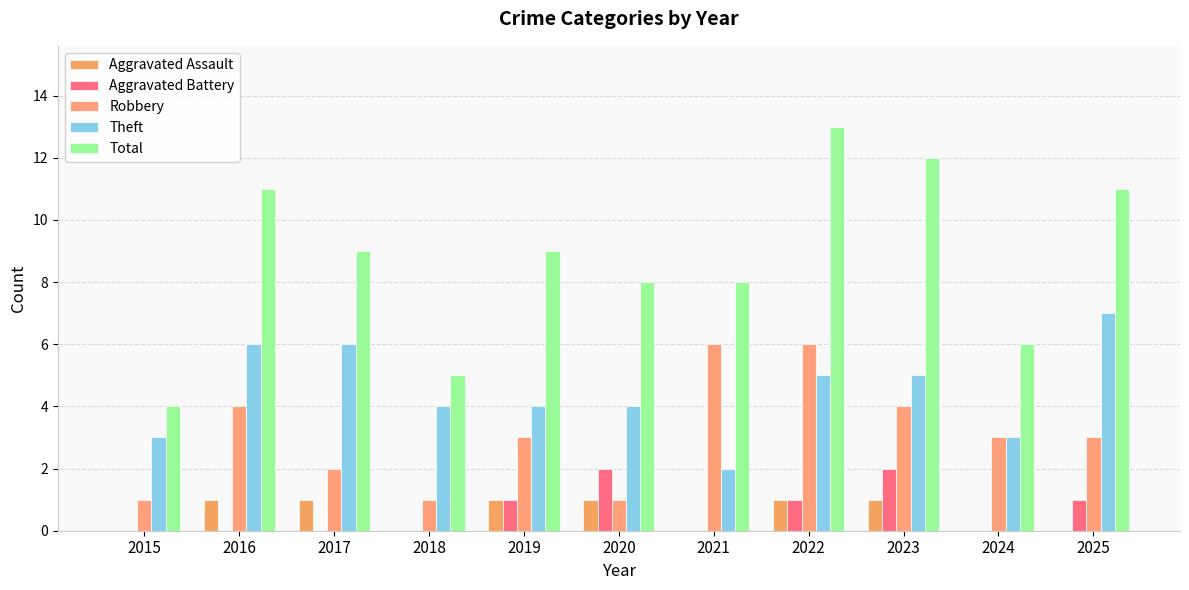

Where does the Total series first go above 9?

2016